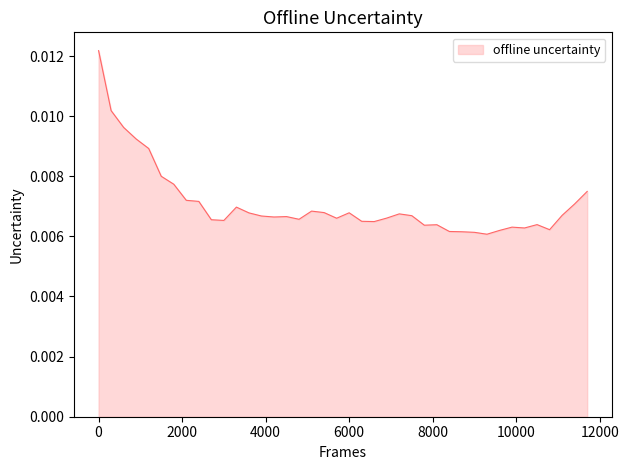

What is the label of the 5th point from the left?

6000